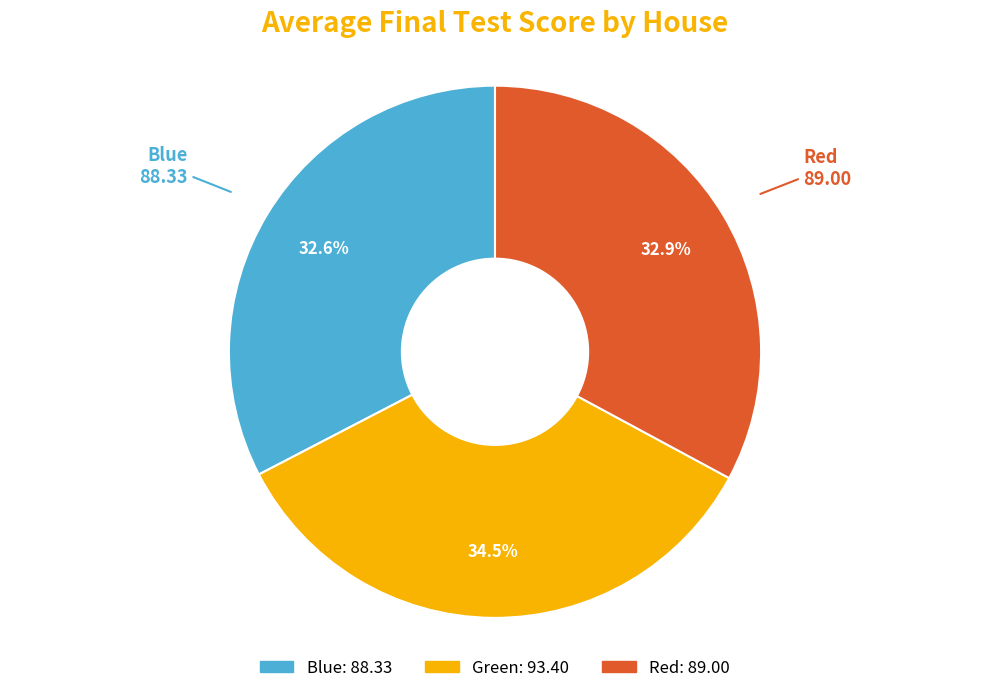

Approximately how many times larger is the value at Green compared to Blue?

1.1